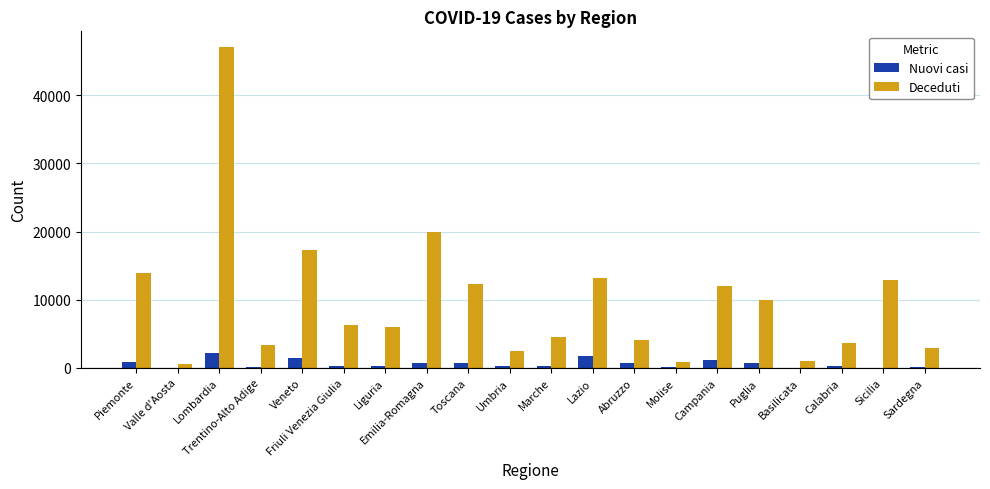

What is the sum of all Deceduti values?

194064